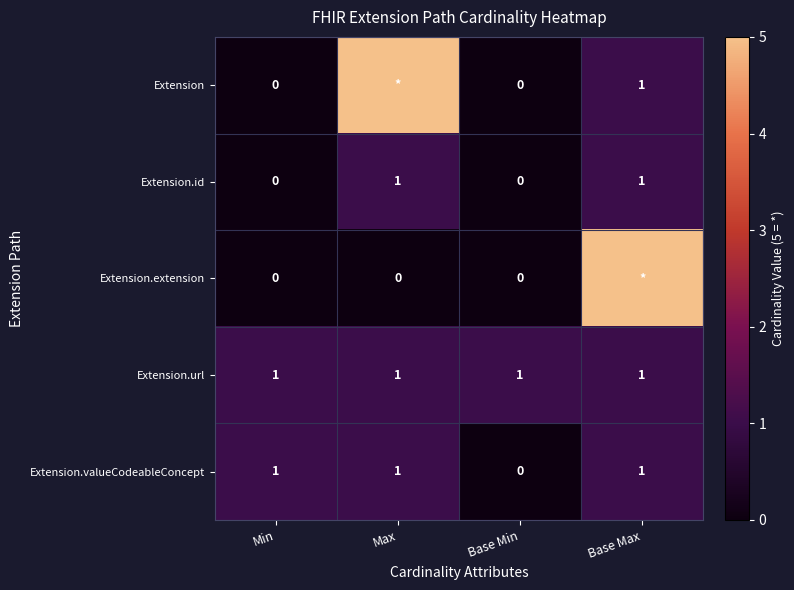

Is it true that Extension.url equals 2 at Base Min?

False